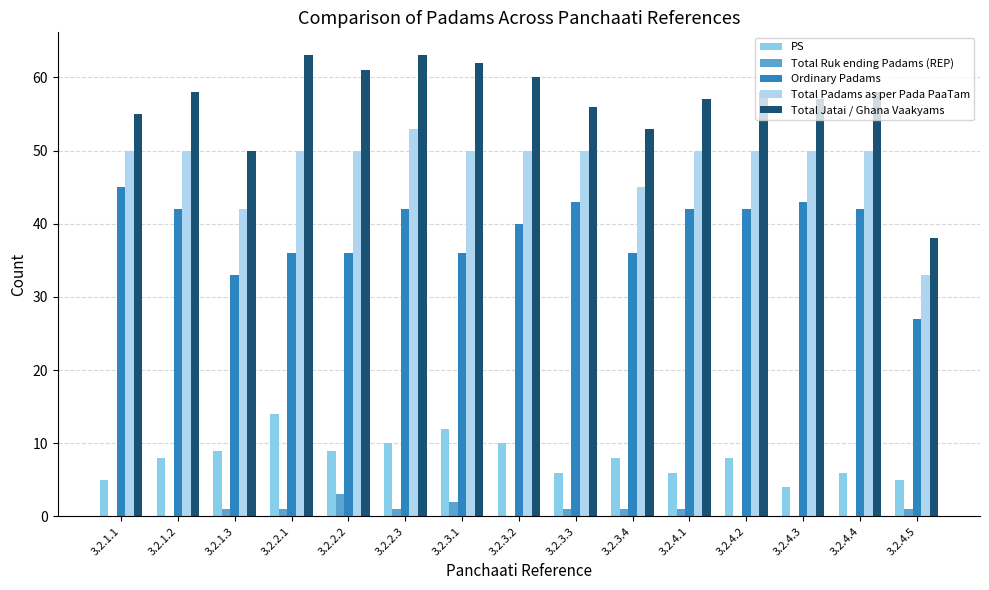

What is the maximum value for Ordinary Padams?

45